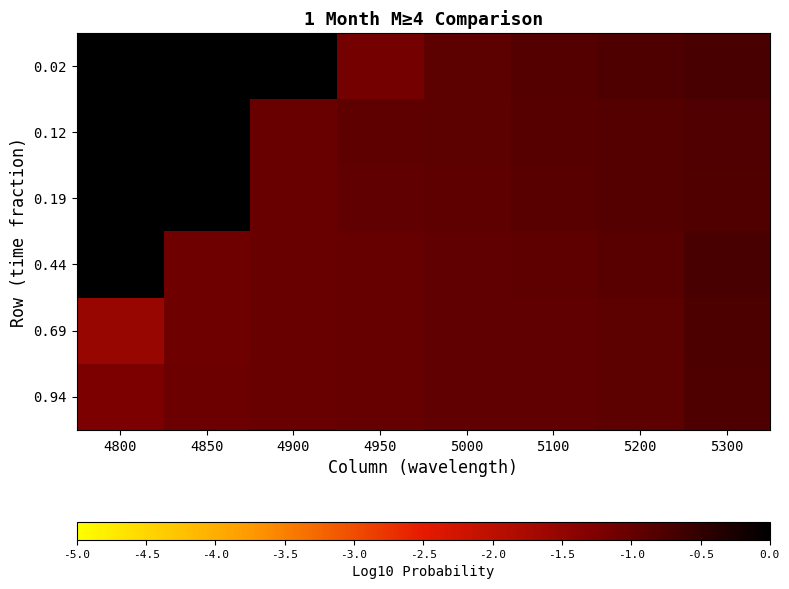

Reading right to left, list all the values displayed in this chart.

0.02: 5300=-0.7	5200=-0.8	5100=-0.8	5000=-0.9	4950=-1.1	4900=0.0	4850=0.0	4800=0.0
0.12: 5300=-0.8	5200=-0.8	5100=-0.9	5000=-0.9	4950=-0.9	4900=-1.0	4850=0.0	4800=0.0
0.19: 5300=-0.8	5200=-0.8	5100=-0.9	5000=-0.9	4950=-1.0	4900=-1.1	4850=0.0	4800=0.0
0.44: 5300=-0.7	5200=-0.9	5100=-0.9	5000=-1.0	4950=-1.0	4900=-1.0	4850=-1.1	4800=0.0
0.69: 5300=-0.8	5200=-0.9	5100=-0.9	5000=-1.0	4950=-1.0	4900=-1.1	4850=-1.1	4800=-1.5
0.94: 5300=-0.8	5200=-0.9	5100=-0.9	5000=-1.0	4950=-1.0	4900=-1.0	4850=-1.1	4800=-1.2